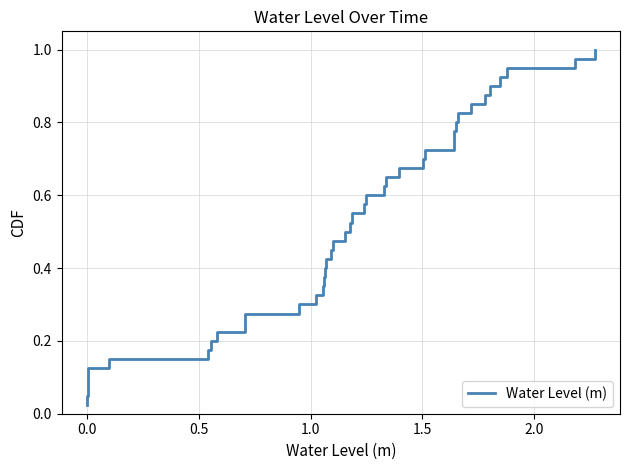

Does the chart display data point markers on the line(s)?

No